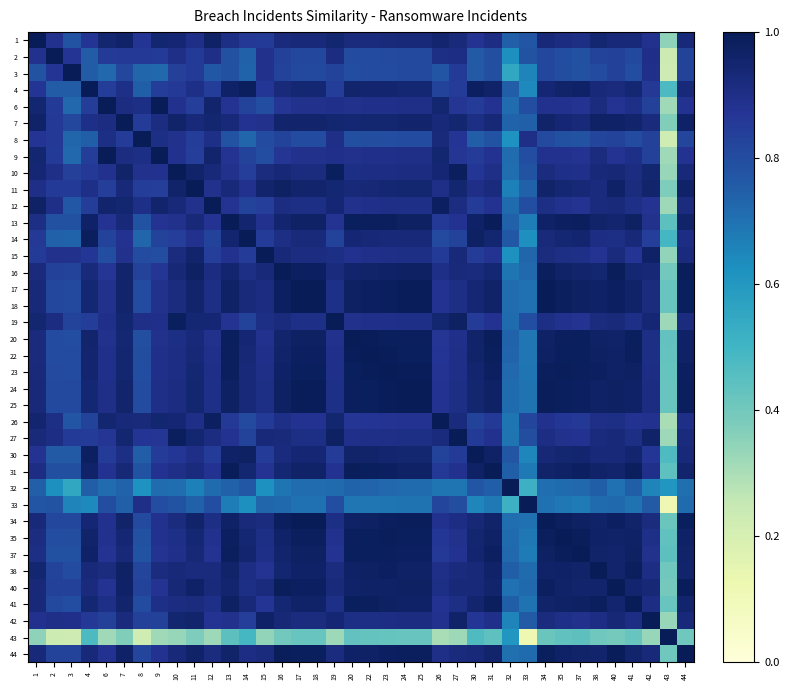

Which series has the largest total across all categories?

24